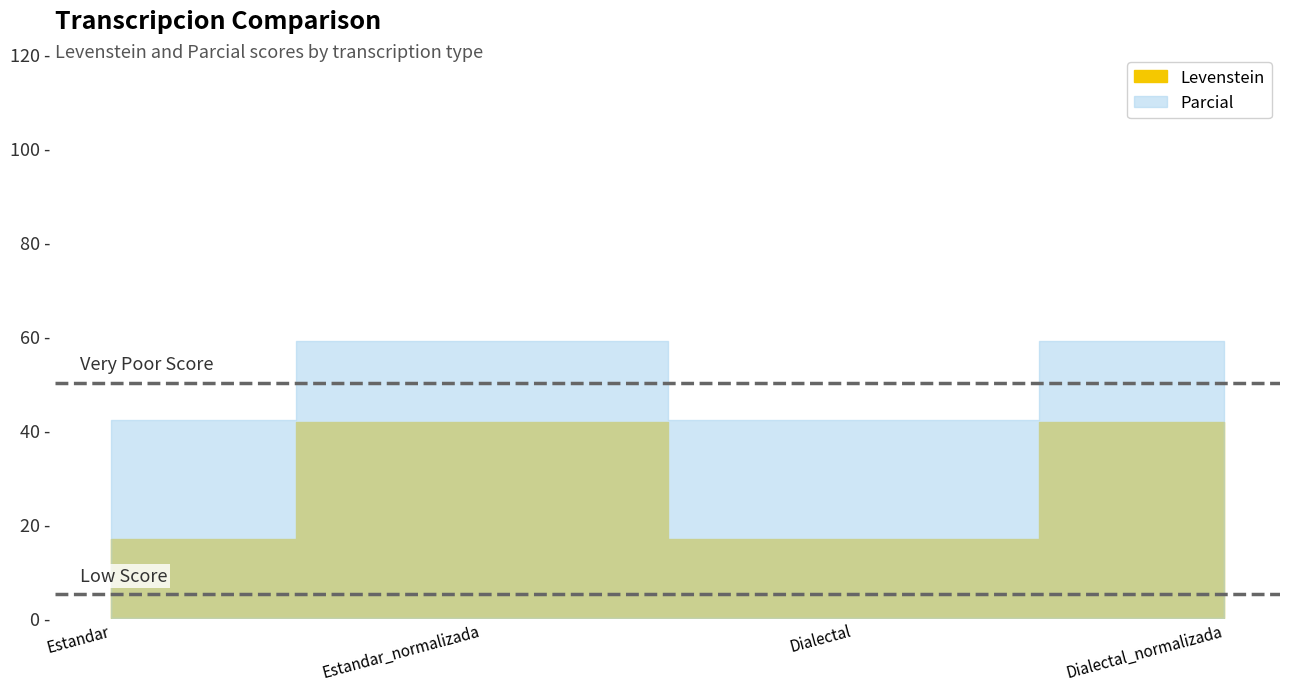

List the labels in order of Parcial value, largest first.

Estandar_normalizada, Dialectal_normalizada, Estandar, Dialectal